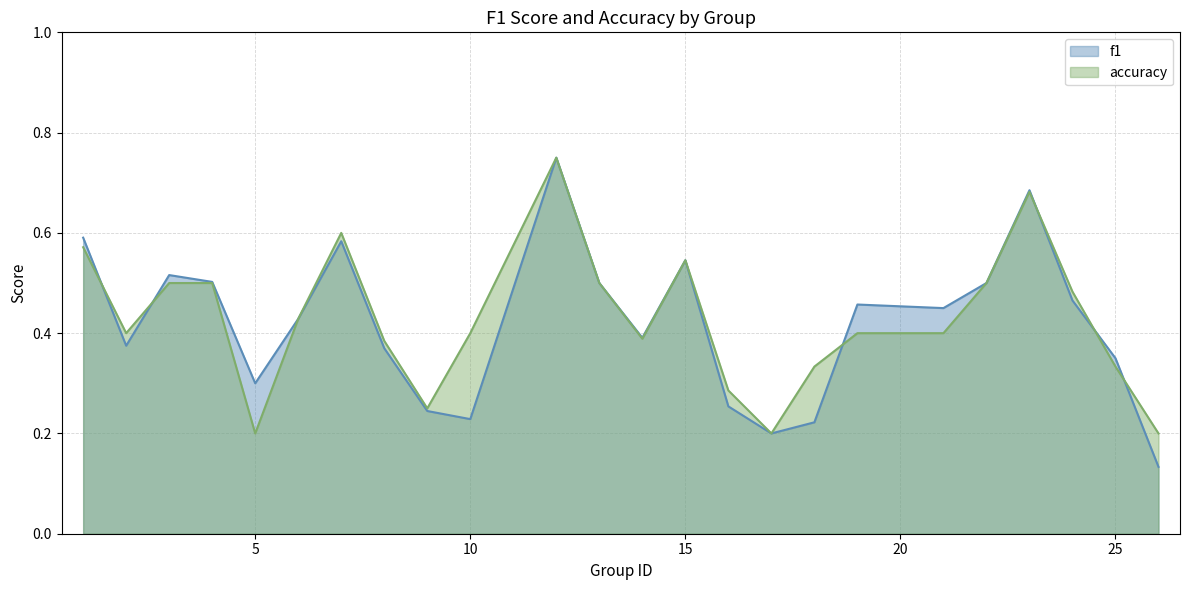

Count the number of categories in the chart.

24